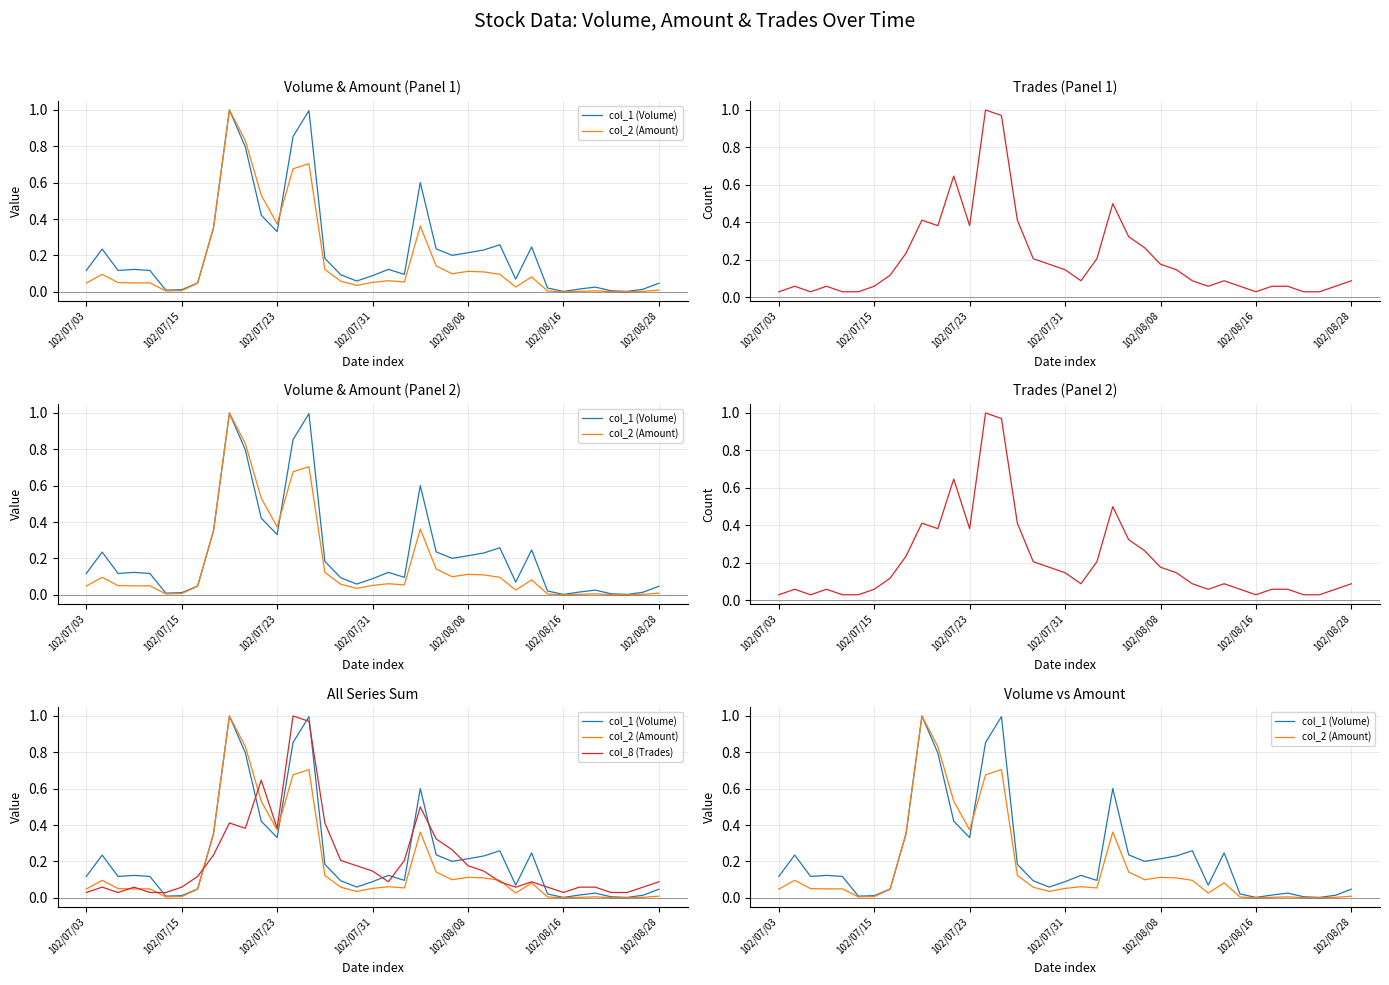

Which has a higher value, 18 or 29?

18